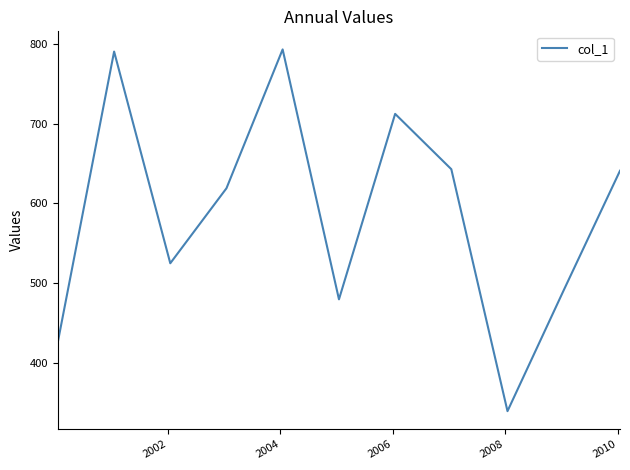

What is the sum of all values?

6458.0